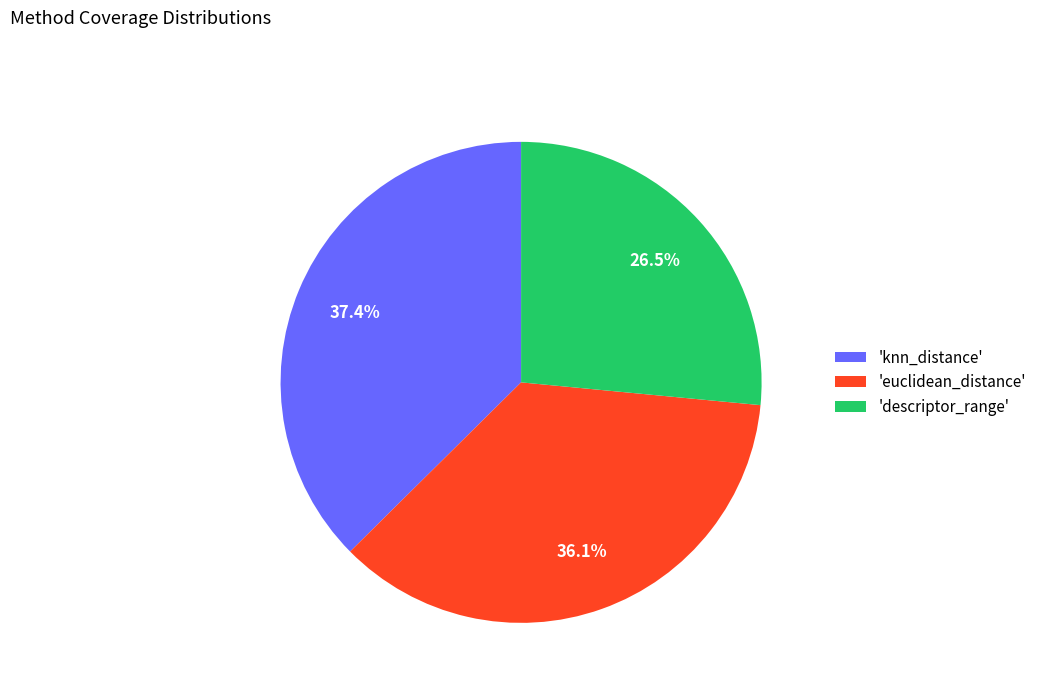

Count the number of slices in the pie.

3